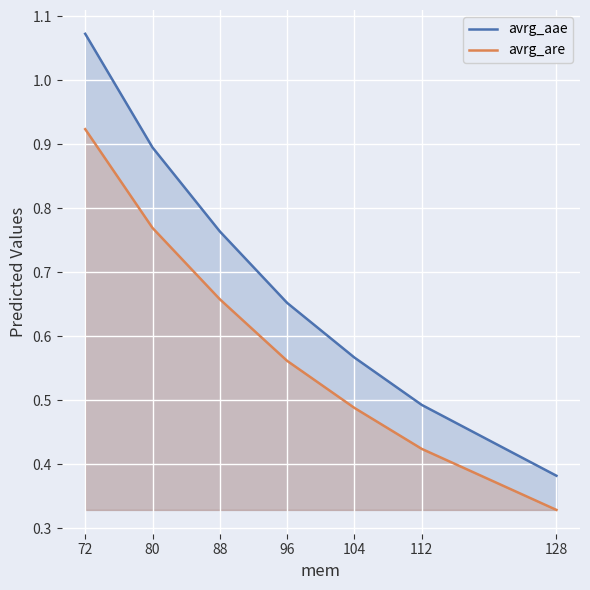

Count the number of data series in this chart.

2